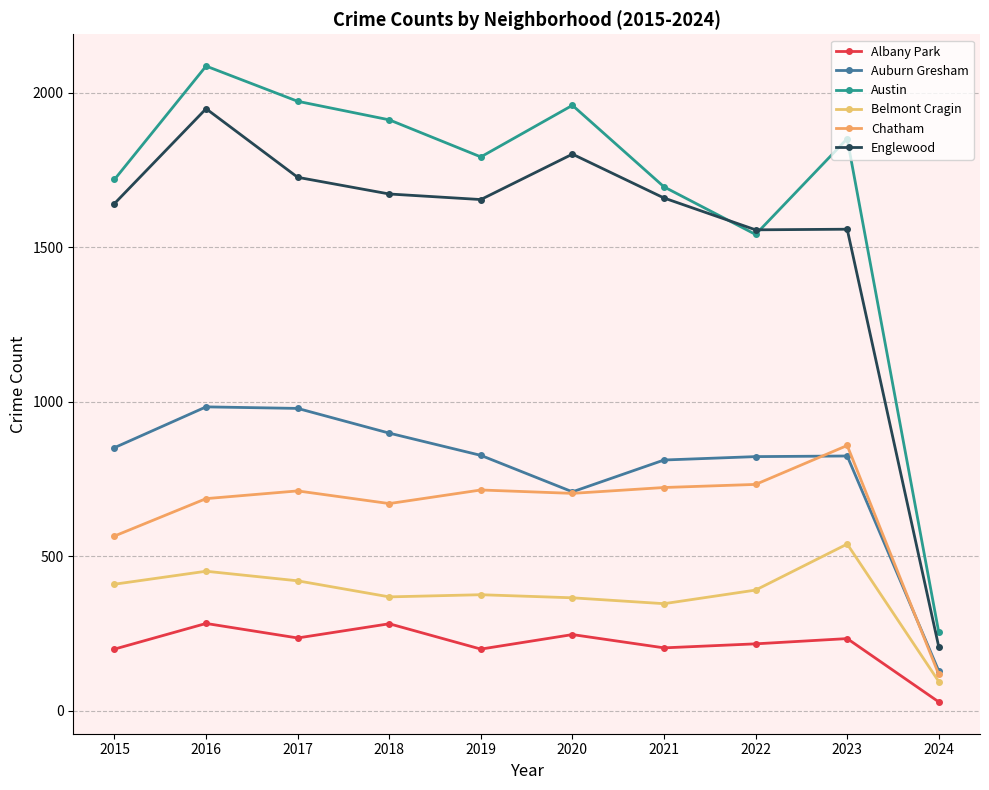

True or false: Chatham and Belmont Cragin intersect in this chart.

False